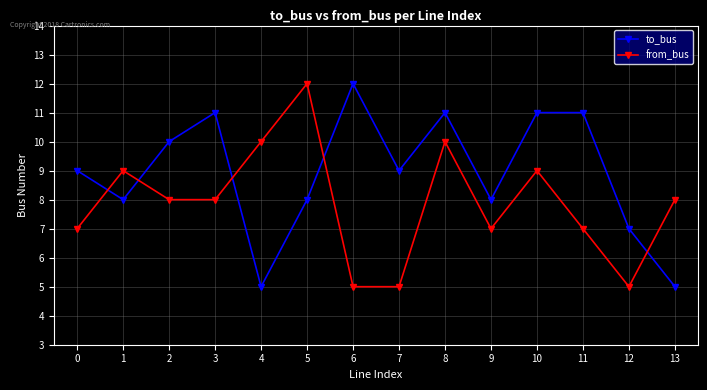

What are all the series names shown in the legend?

to_bus, from_bus